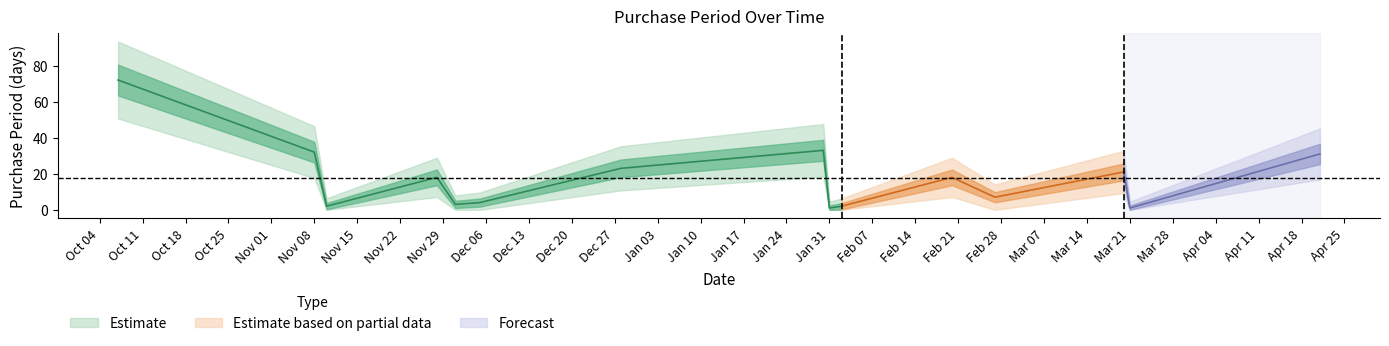

What position from the right is 2017-02-20?

5